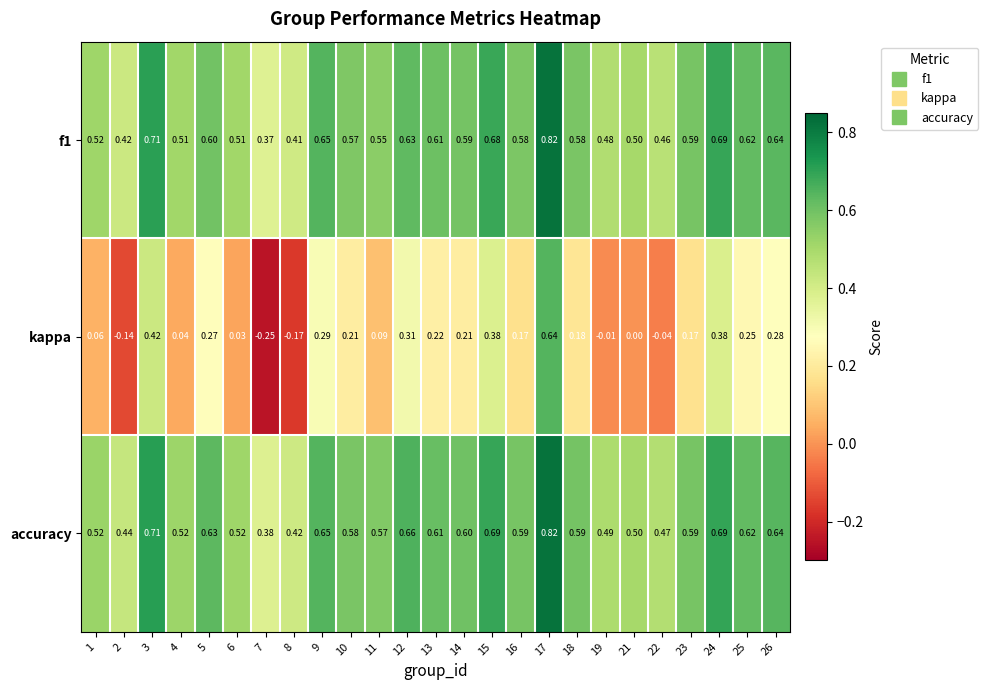

Between 8 and 10, which series saw the biggest shift?

kappa